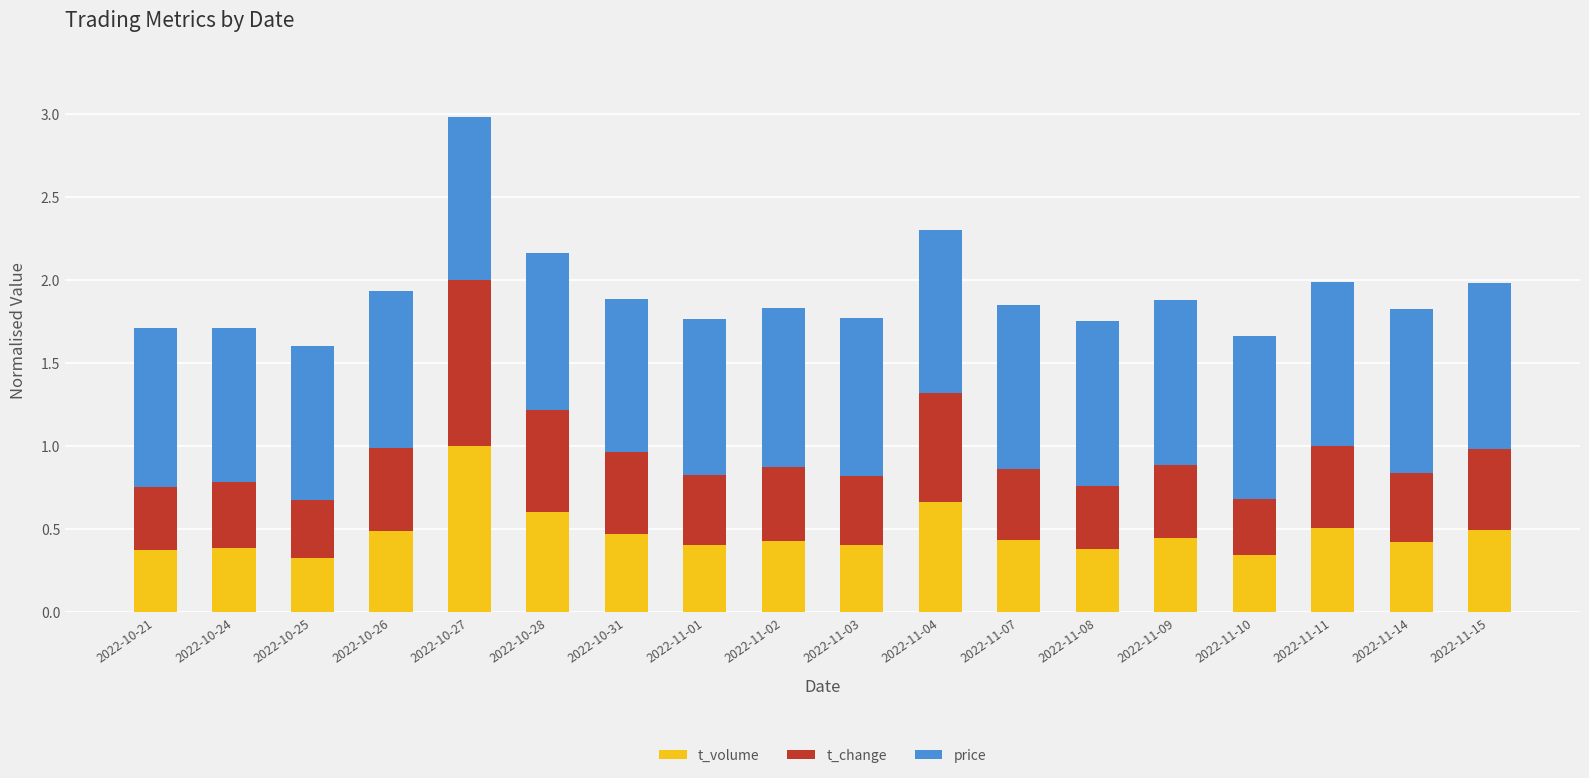

What is the sum of all t_volume values?

8.5